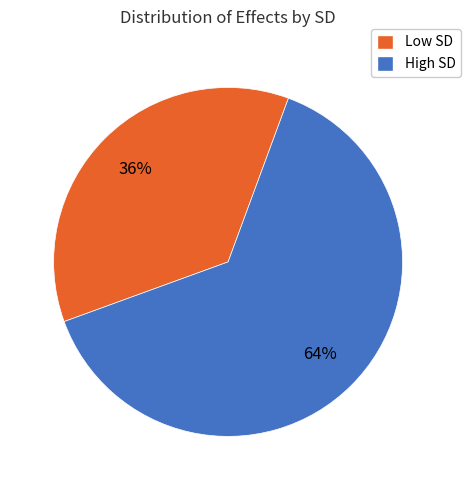

To the nearest percent, what is the average slice percentage?

50%